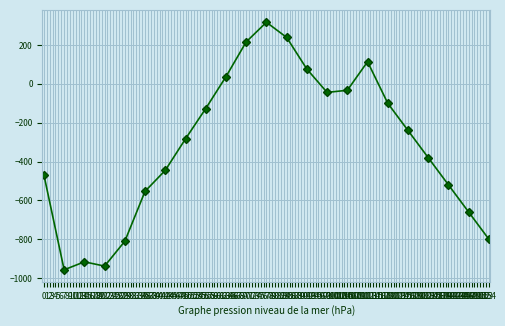

What is the sum of all values?

-7276